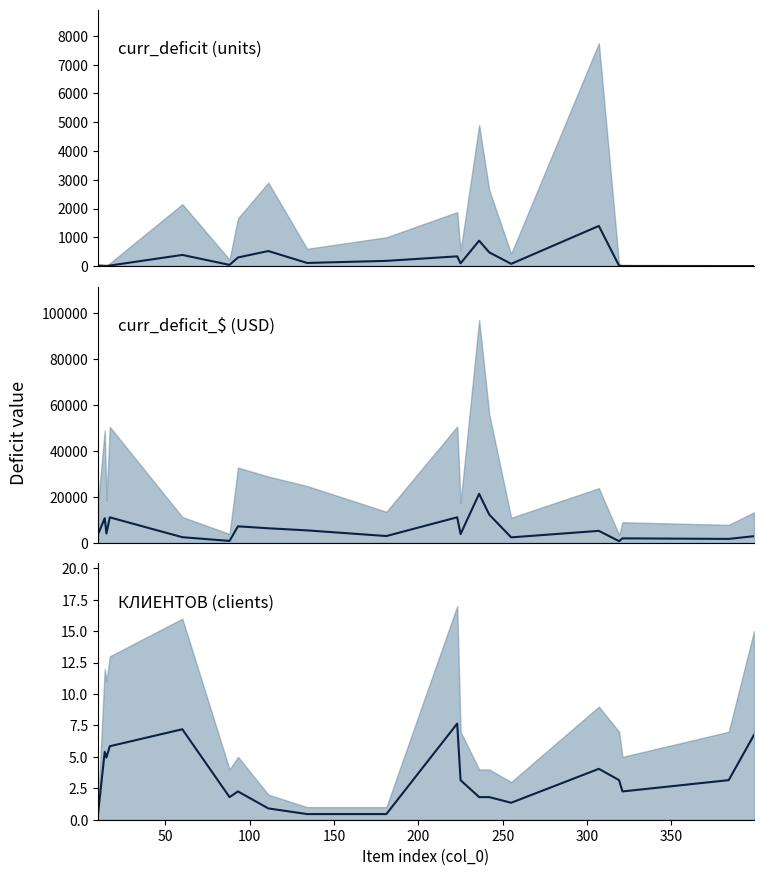

How many values in the curr_deficit series exceed 94?

10